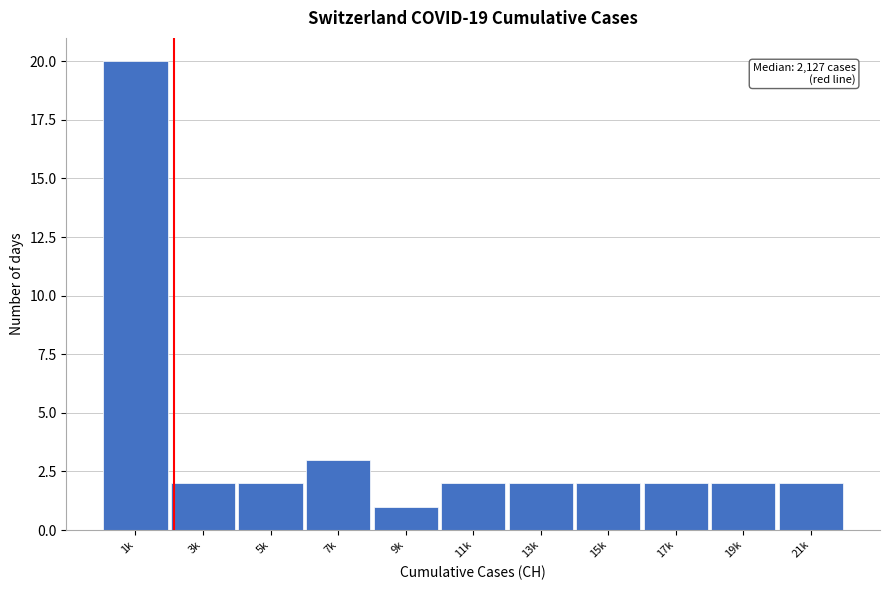

Reading left to right, what are all the values shown in this chart?

20	2	2	3	1	2	2	2	2	2	2